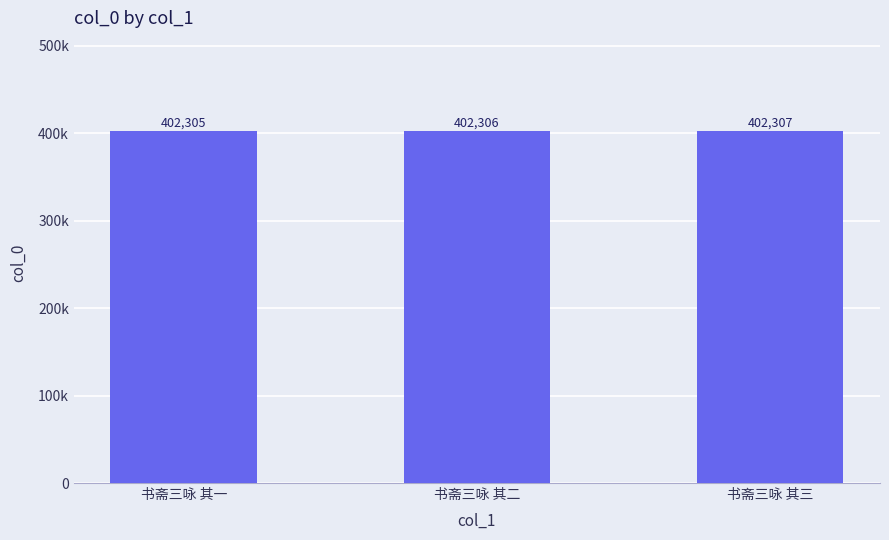

What is the average value?

402306